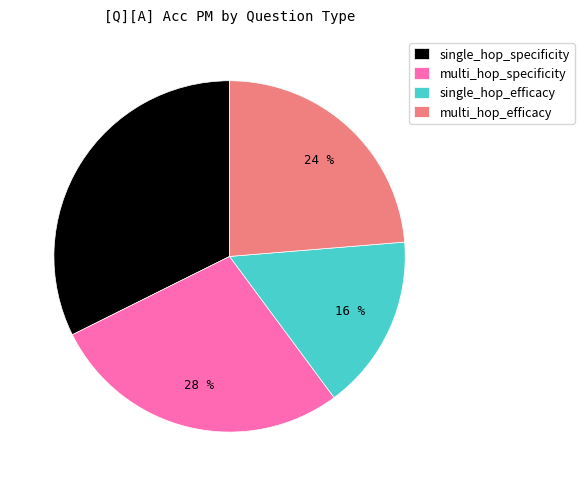

Do single_hop_efficacy and multi_hop_efficacy together represent more than half of the pie?

No